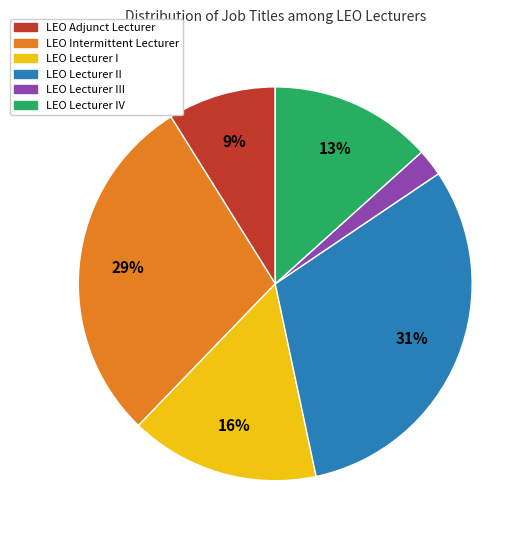

To the nearest percent, what is the average slice percentage?

17%